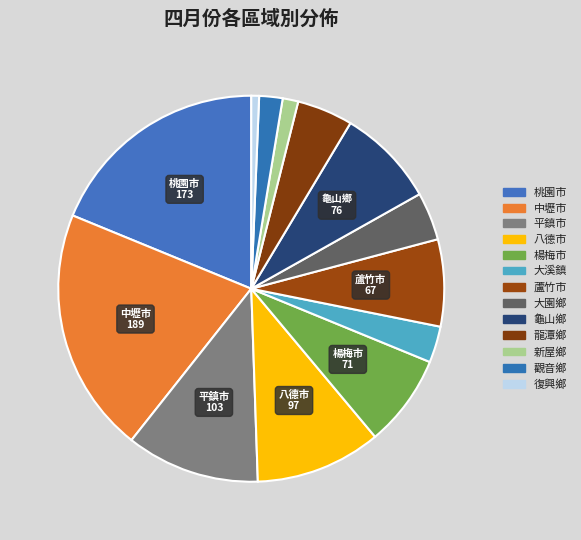

Rank the categories by value from lowest to highest.

復興鄉, 新屋鄉, 觀音鄉, 大溪鎮, 大園鄉, 龍潭鄉, 蘆竹市, 楊梅市, 龜山鄉, 八德市, 平鎮市, 桃園市, 中壢市